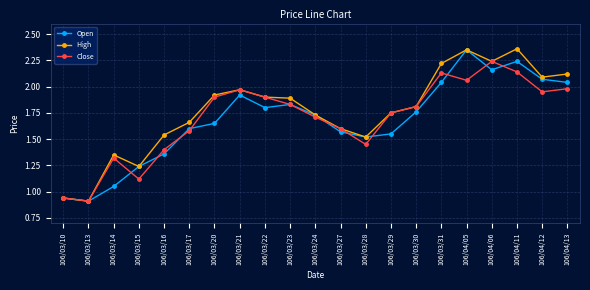

How many categories are shown in the chart?

21